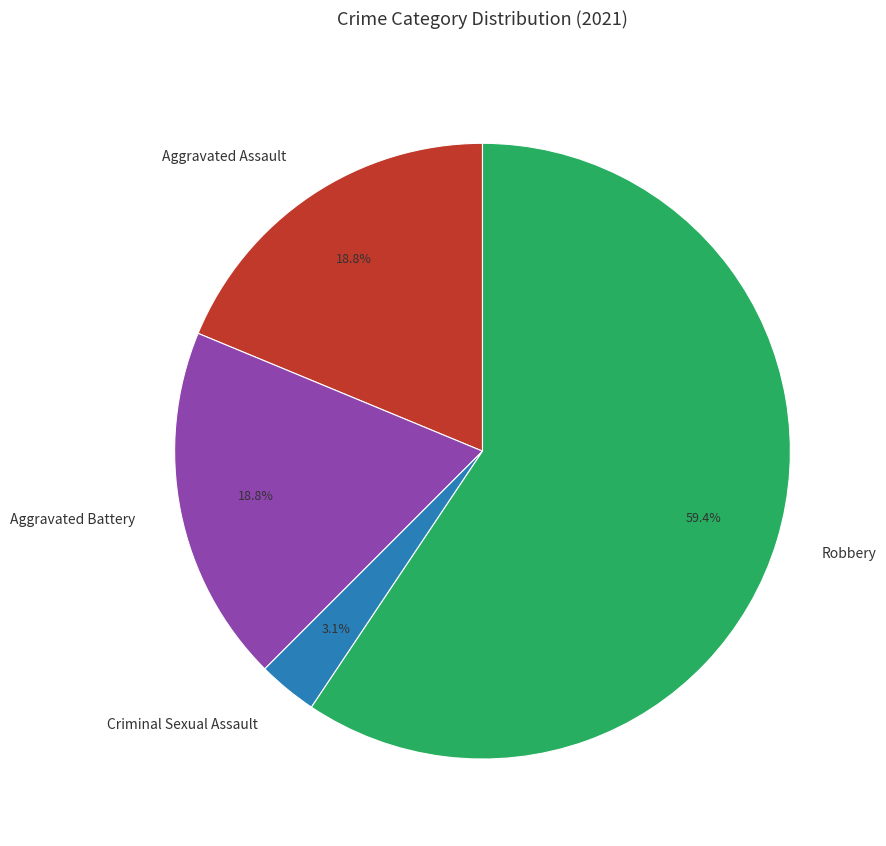

Which slice is the largest?

Robbery